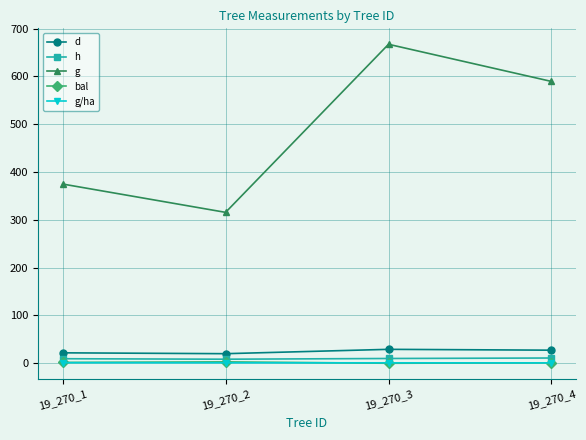

True or false: g/ha has more than 2 interior local peaks.

False